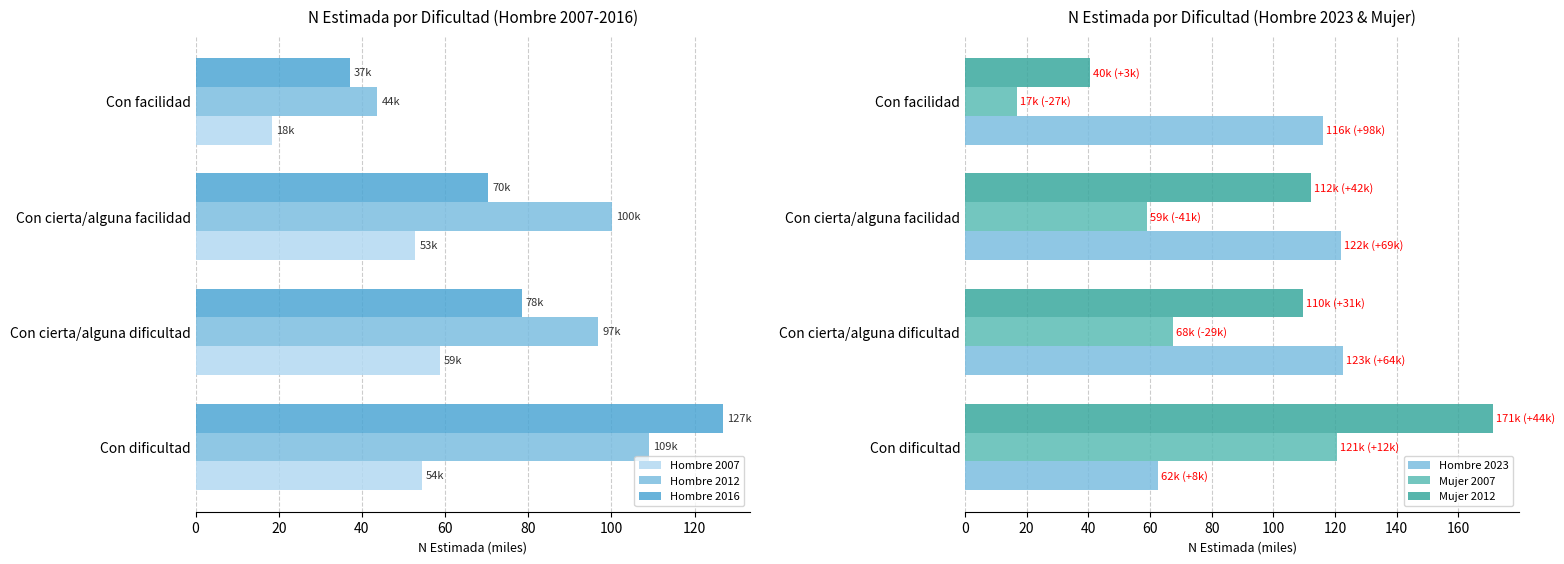

What is the average value of the Mujer 2007 series?

66.0